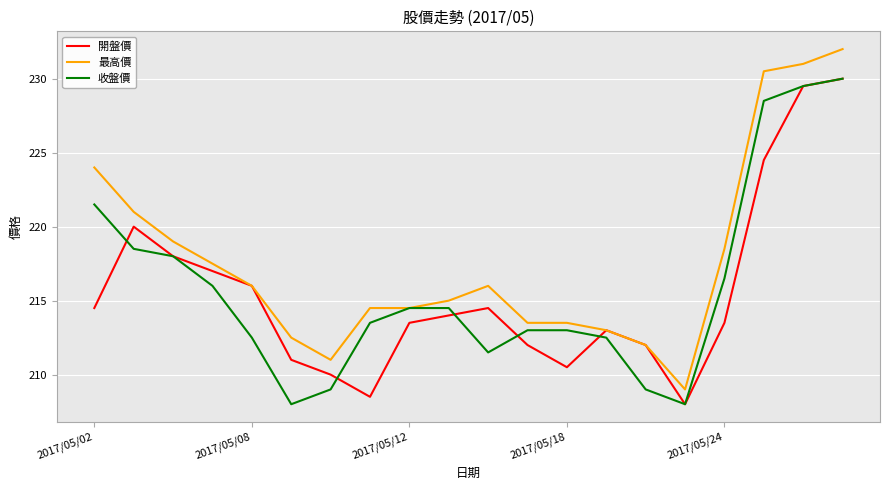

What is the lowest value of the 最高價 series?

209.0